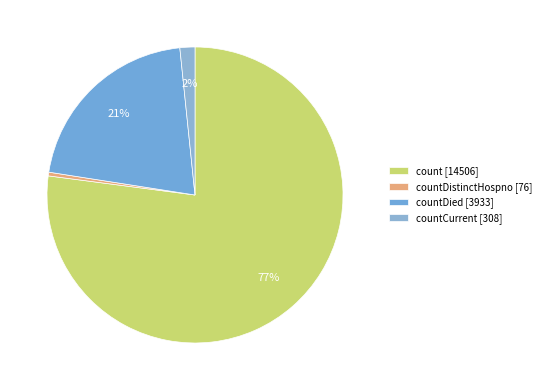

How many segments does this pie chart have?

4